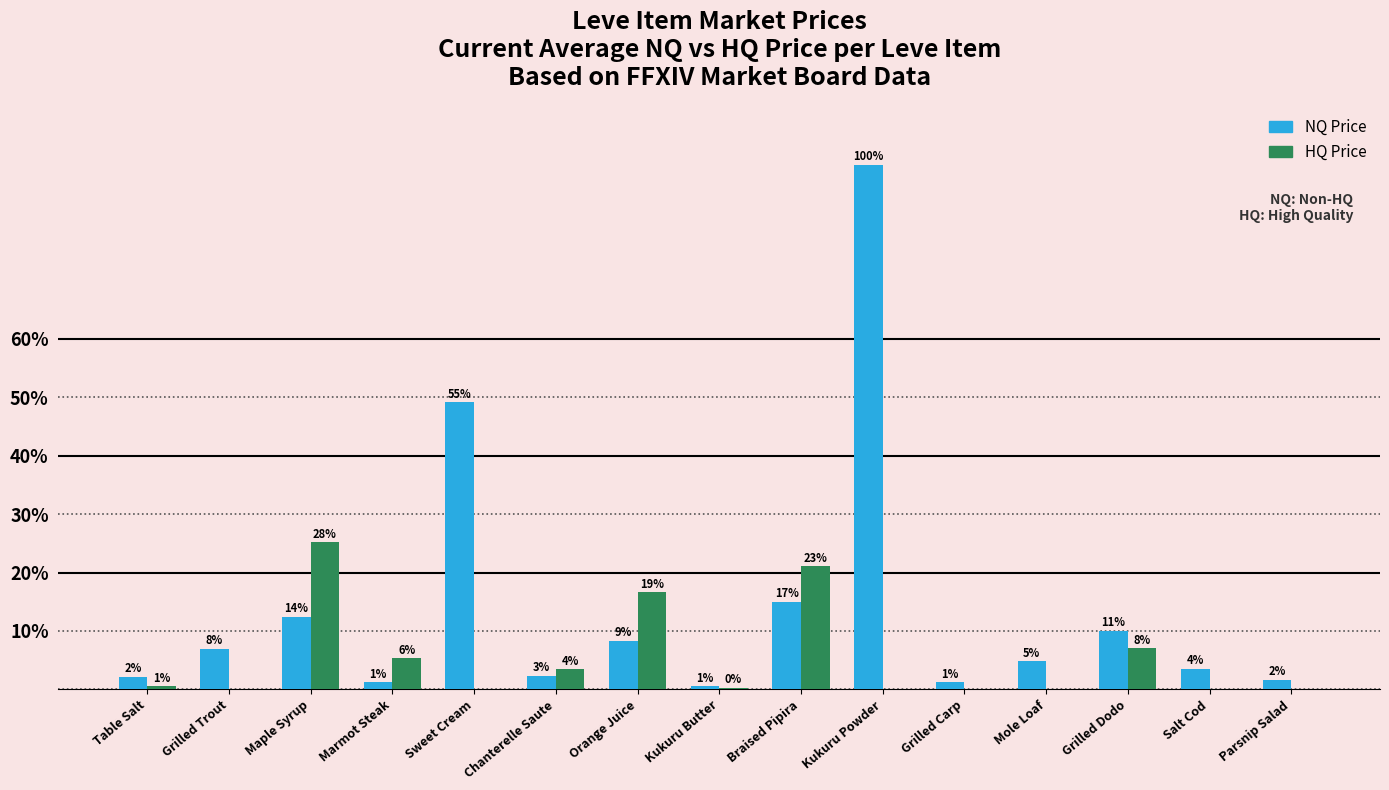

Which series has the largest total across all categories?

NQ Price